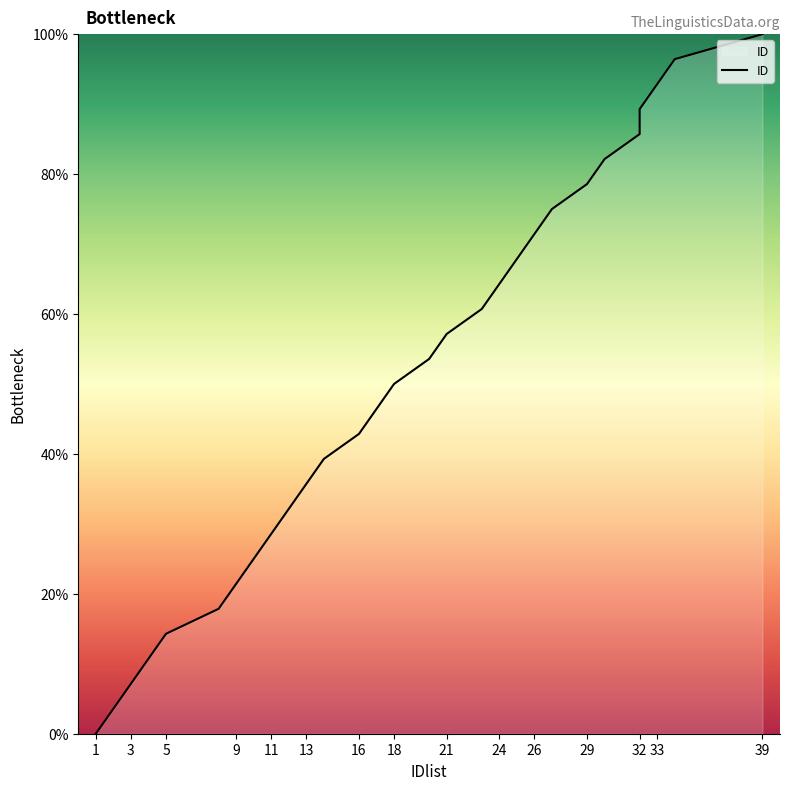

Is it true that the value at 5 is 4.0?

False